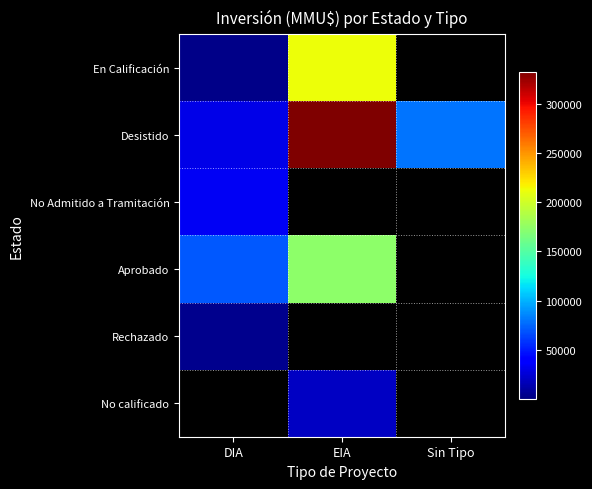

Count the number of categories in the chart.

3